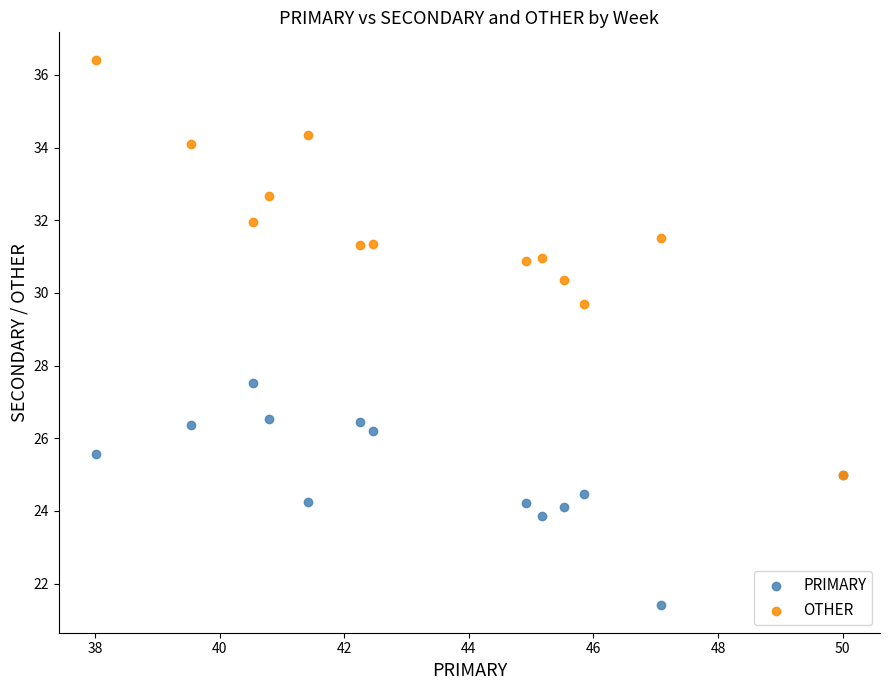

Across all series, what Y value is closest to 28?

27.5